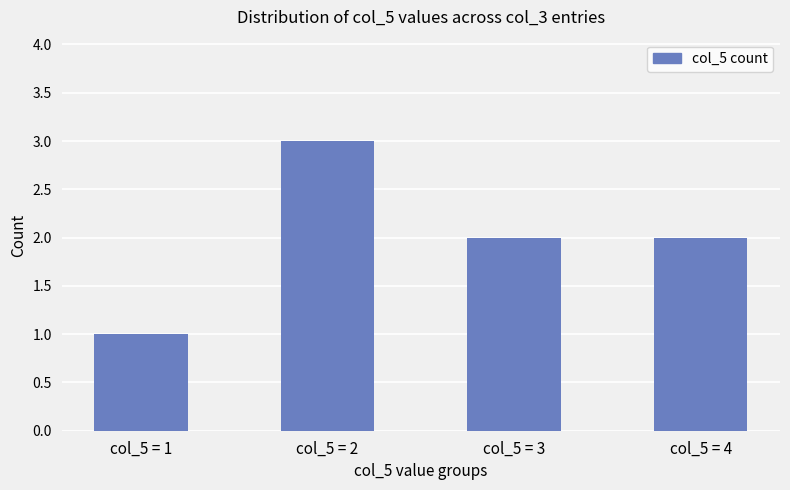

Which label corresponds to the largest value in the chart?

col_5 = 2